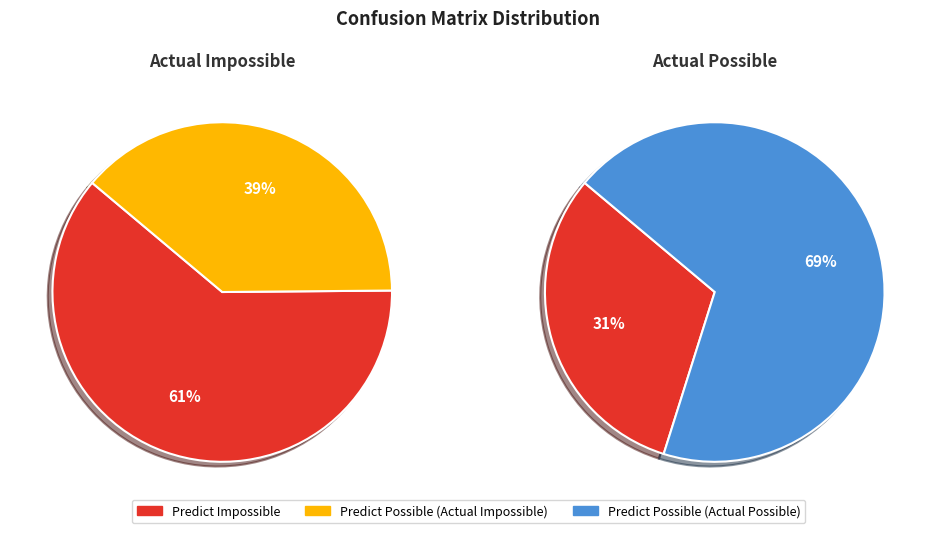

How many slices are in this pie chart?

2